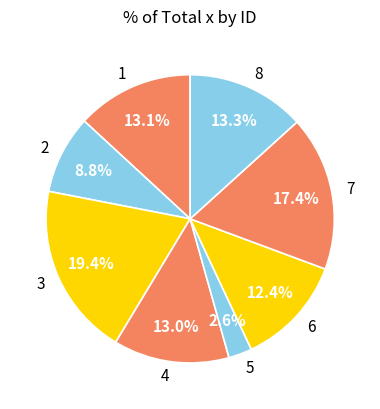

To the nearest percent, what is the difference between the 7 and 5 slice percentages?

15%